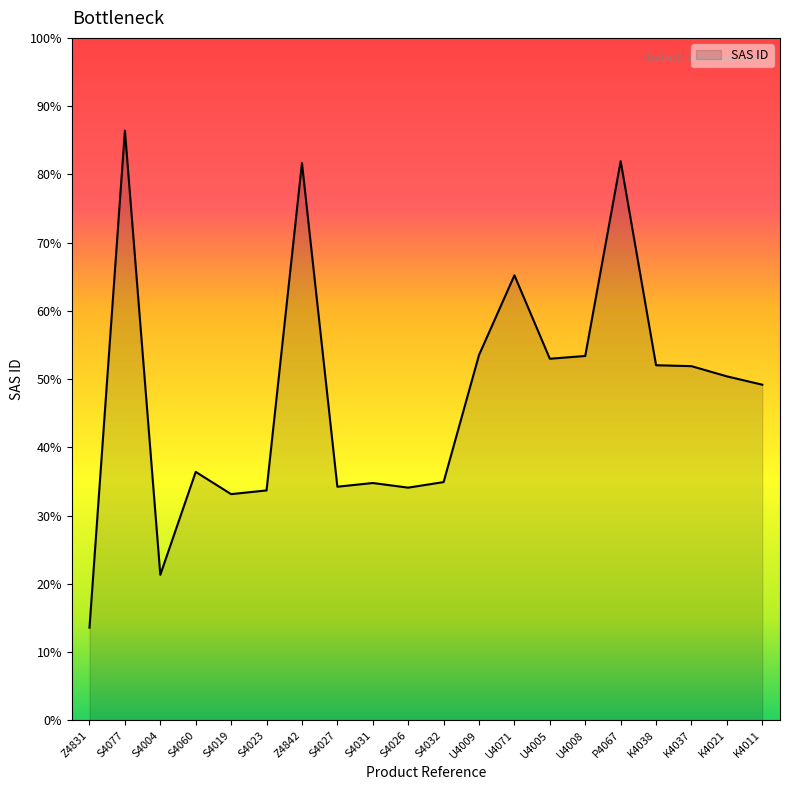

Does the chart have visible grid lines?

No